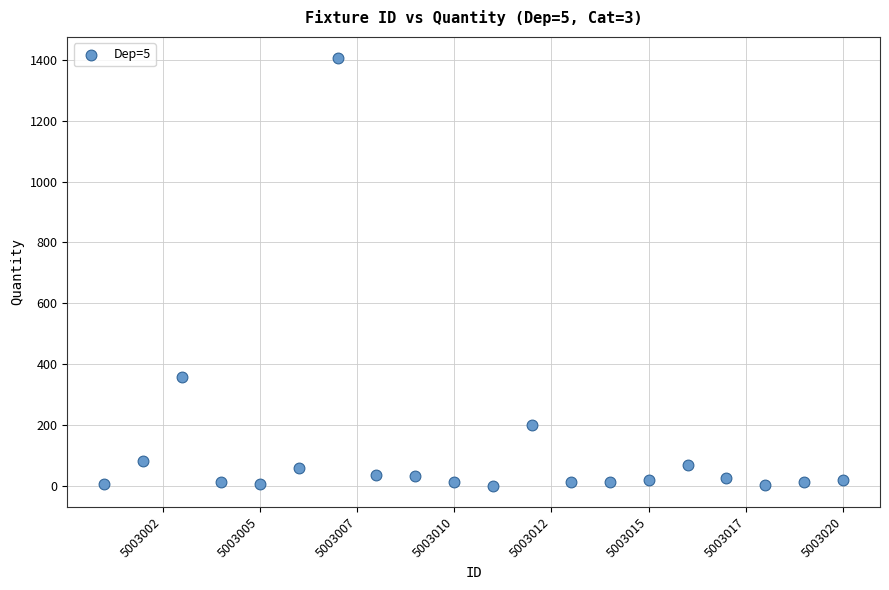

What is the range of Y values (max minus min)?

1403